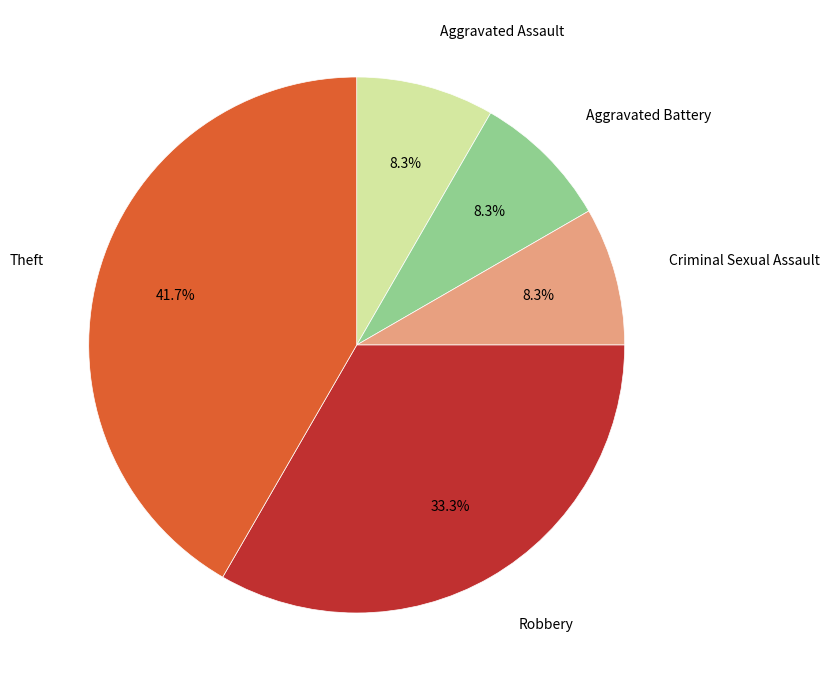

To the nearest percent, what percentage of the pie is Theft?

42%